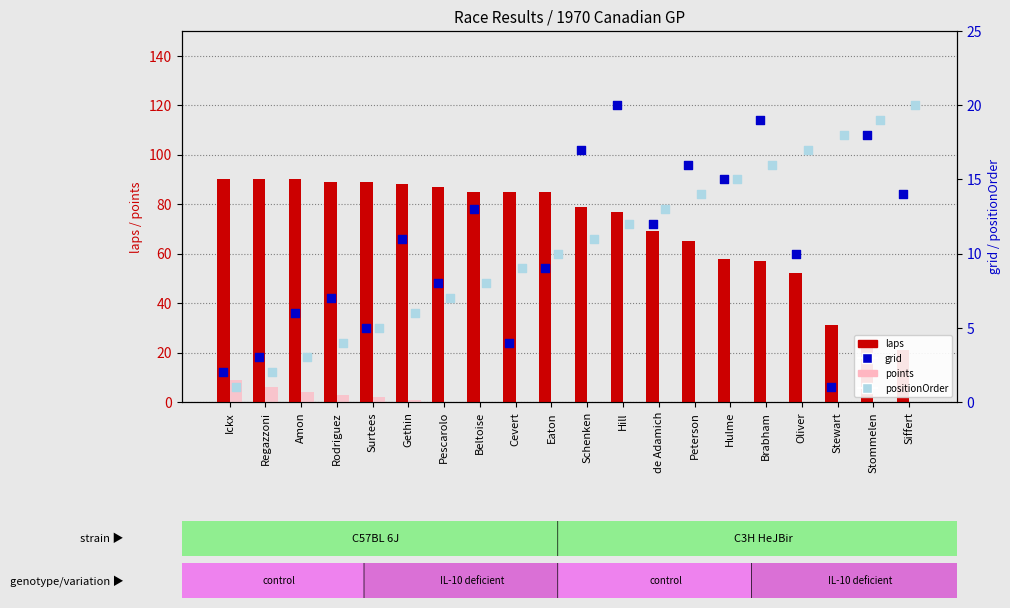

What are all the series names shown in the legend?

laps, points, grid, positionOrder